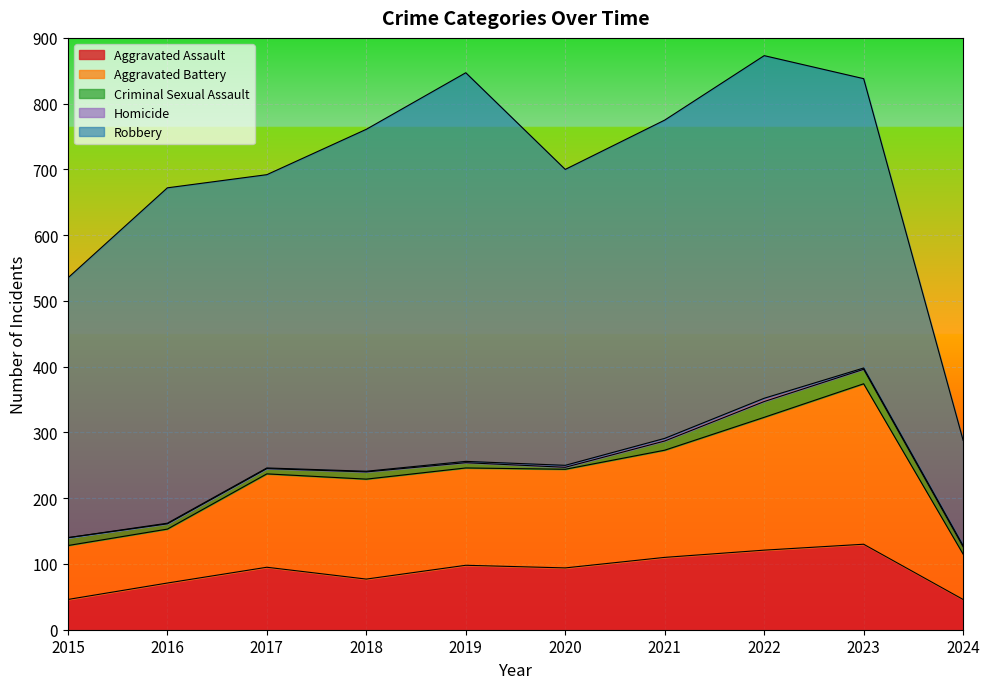

What is the value of the Aggravated Assault point at the 4th from the left?

77